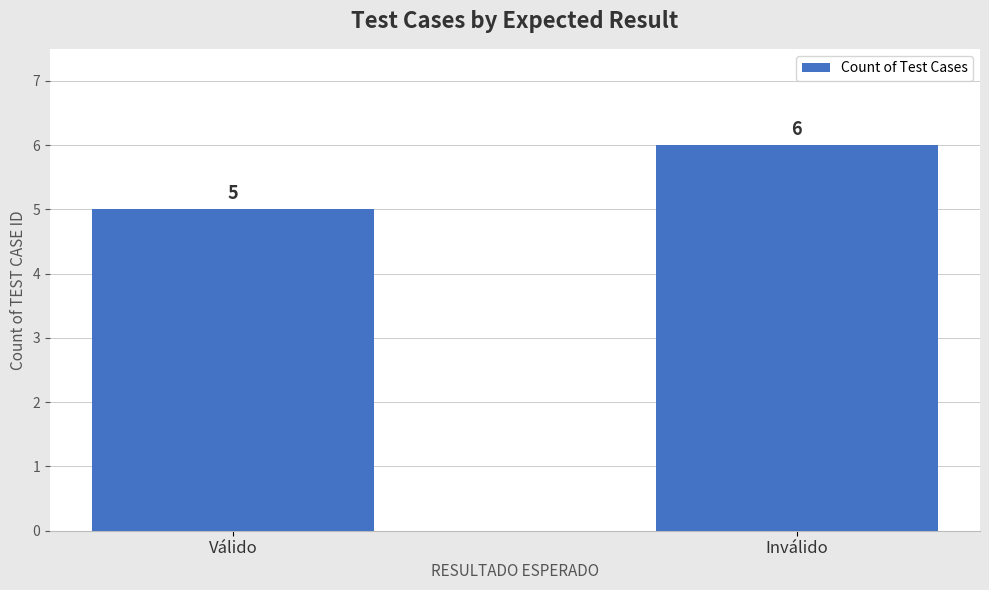

What is the label of the 2nd bar from the left?

Inválido